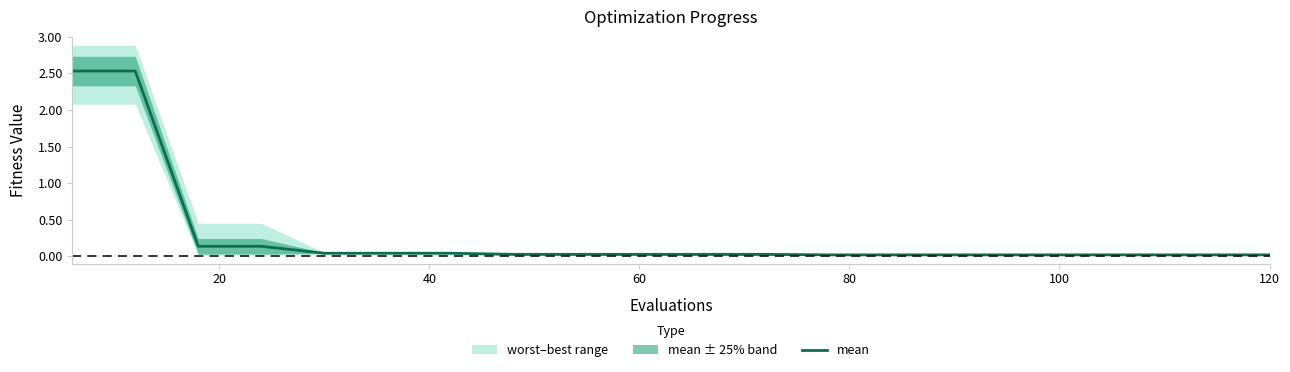

Reading left to right, transcribe all the data shown in this chart.

2.5	2.5	0.1	0.1	0.0	0.0	0.0	0.0	0.0	0.0	0.0	0.0	0.0	0.0	0.0	0.0	0.0	0.0	0.0	0.0